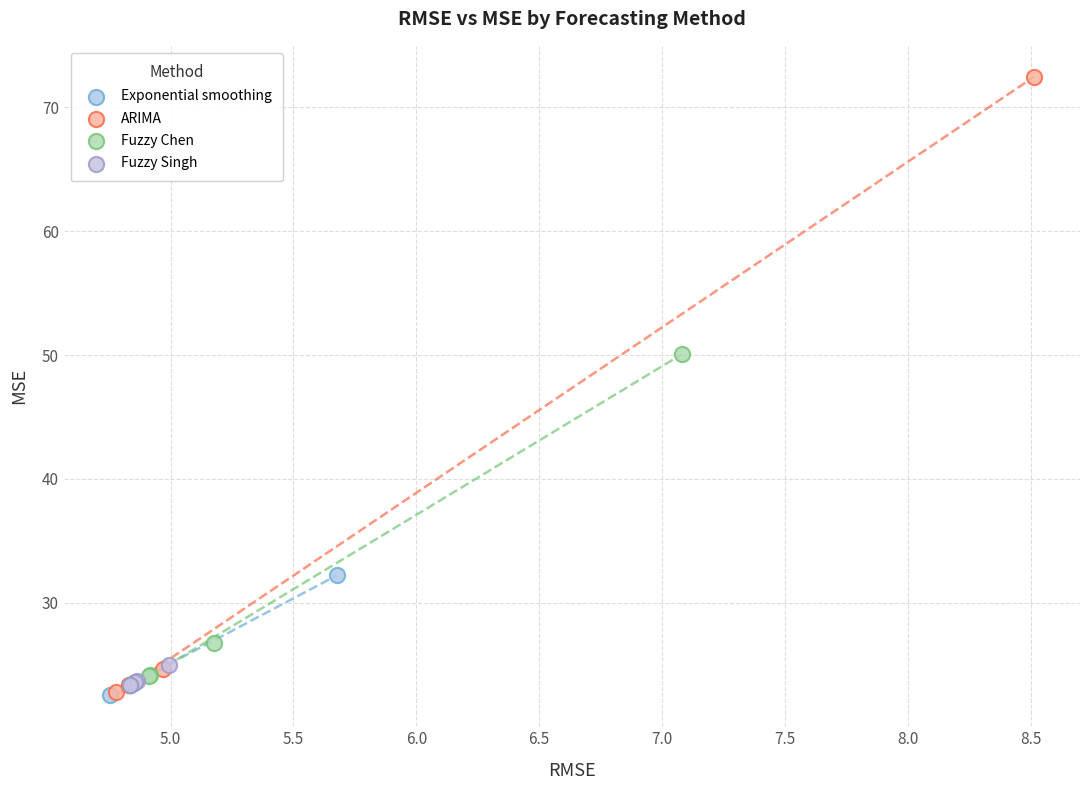

Which series has the largest Y range (max minus min)?

ARIMA